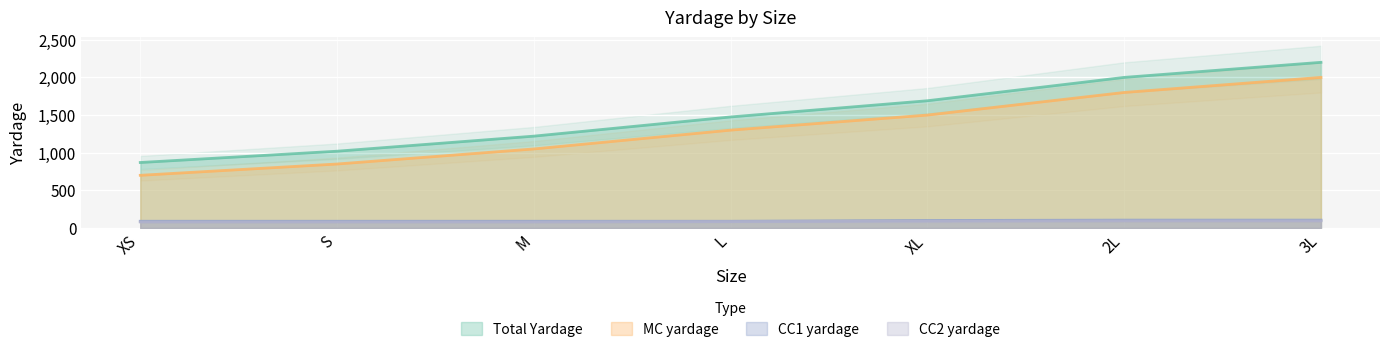

What position from the right is S?

6